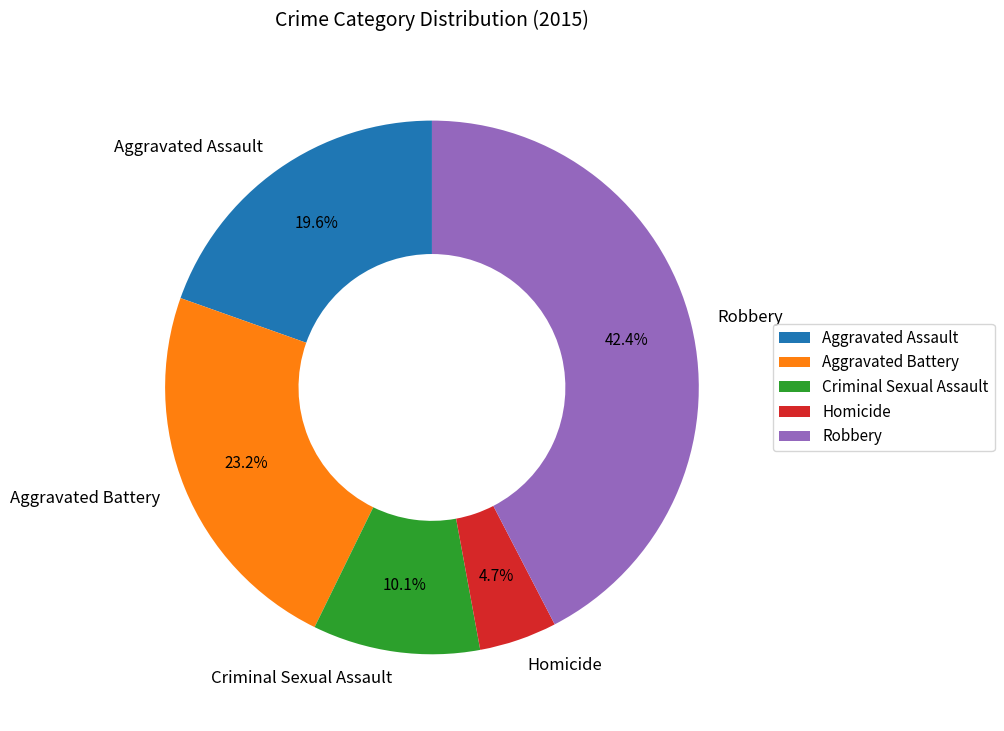

Which slice is the smallest?

Homicide